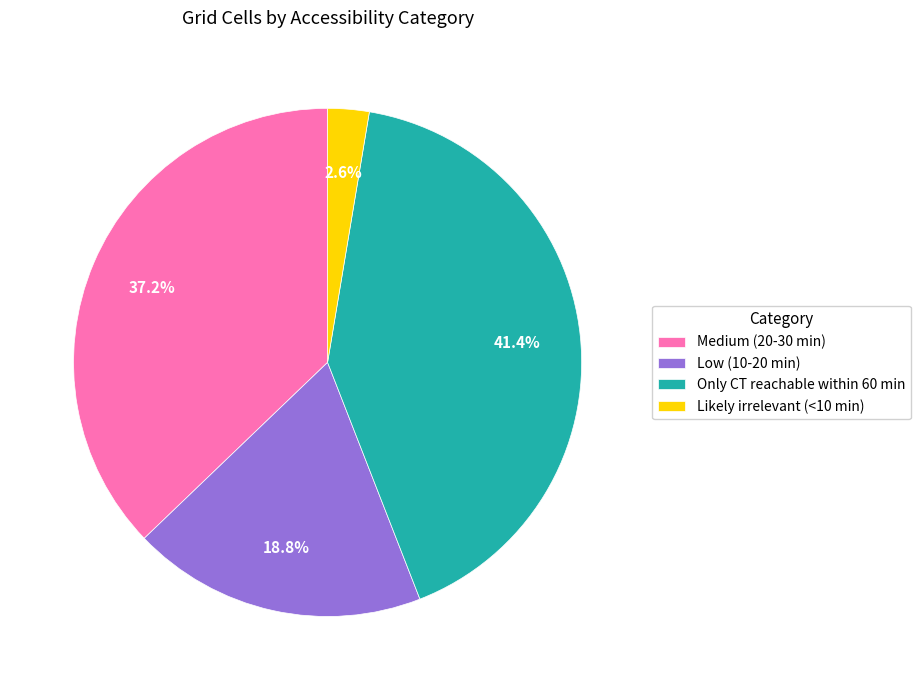

Does any single category account for the majority?

No